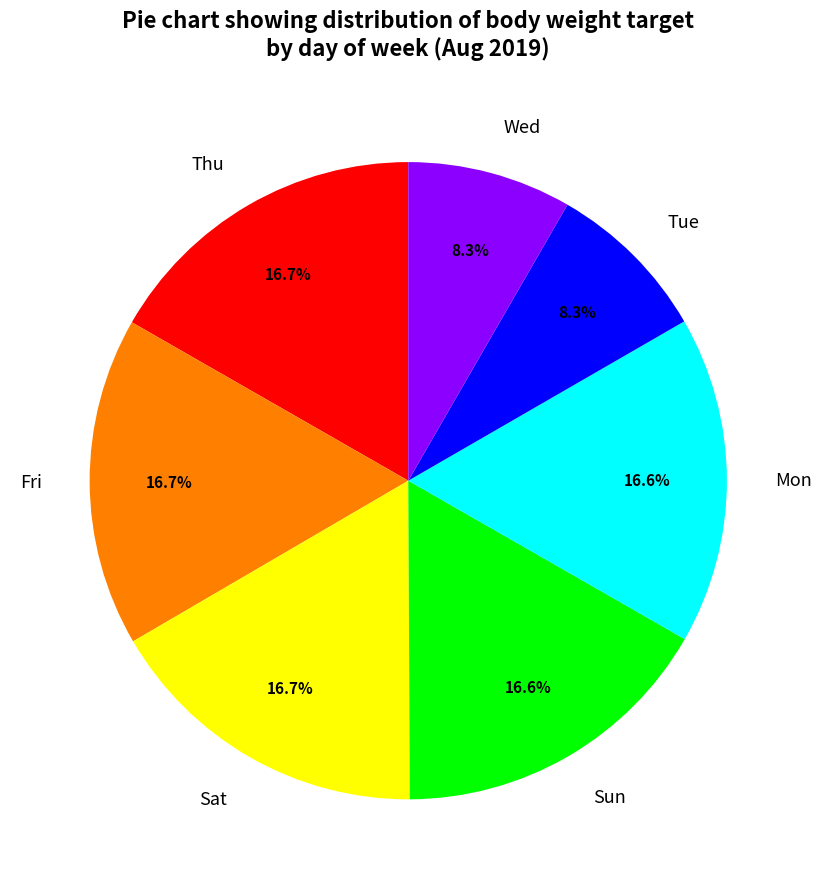

Do Wed and Fri together represent more than half of the pie?

No